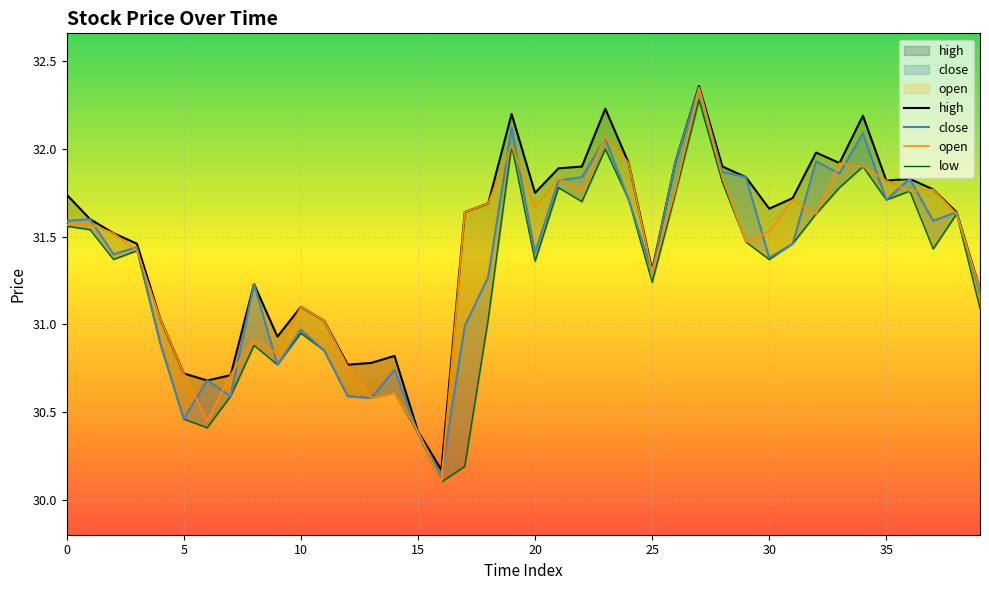

Which category has the highest value across all series?

27